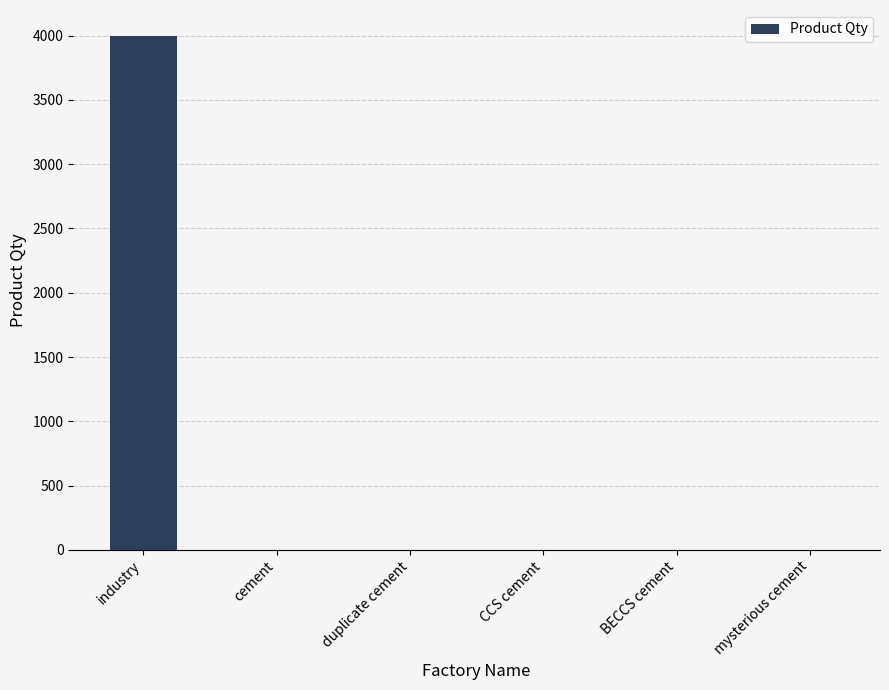

Are the bars horizontal?

No